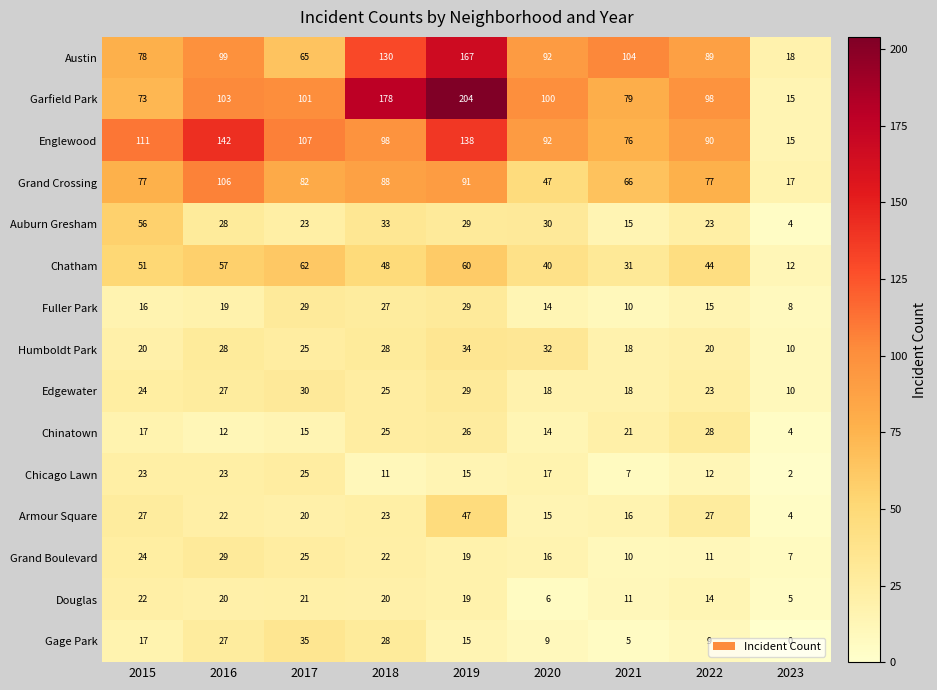

At which label is Garfield Park closest to 109?

2016